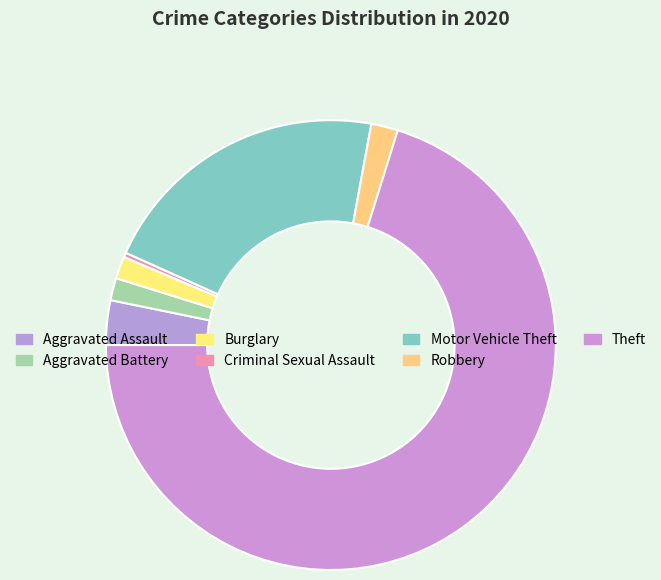

Count the number of slices in the pie.

7